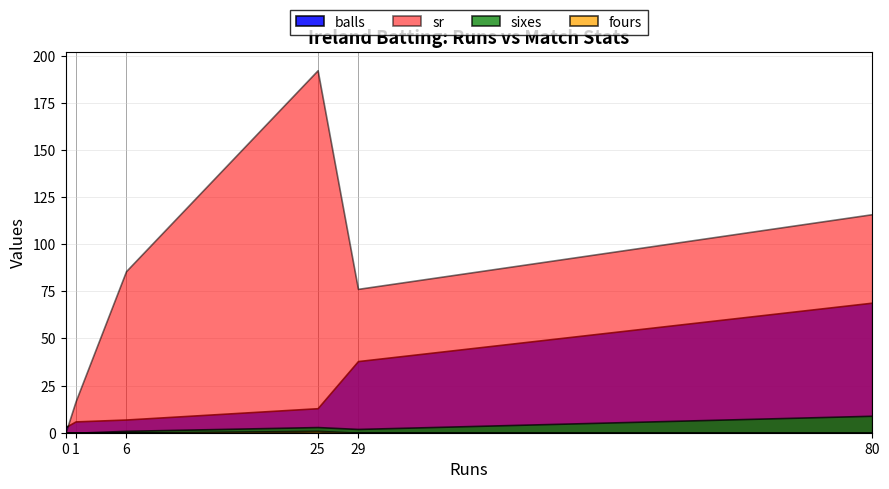

Reading left to right, transcribe all the data shown in this chart.

balls: 29=38.0	0=3.0	25=13.0	6=7.0	80=69.0	1=6.0
sr: 29=76.3	0=0.0	25=192.3	6=85.7	80=115.9	1=16.7
sixes: 29=2.0	0=0.0	25=3.0	6=1.0	80=9.0	1=0.0
fours: 29=0.0	0=0.0	25=1.0	6=0.0	80=0.0	1=0.0